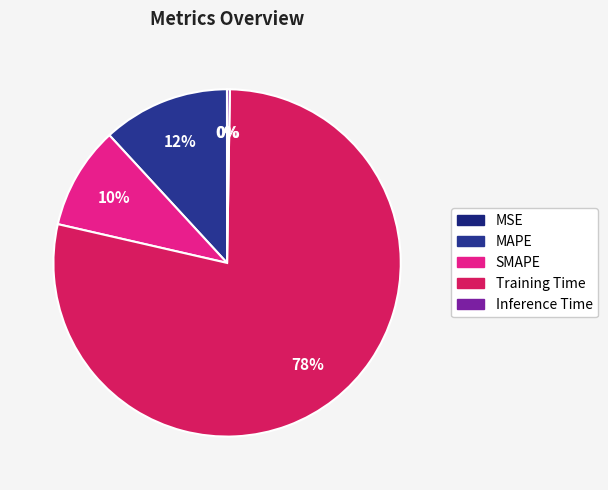

What percentage is the MAPE slice, to the nearest percent?

12%